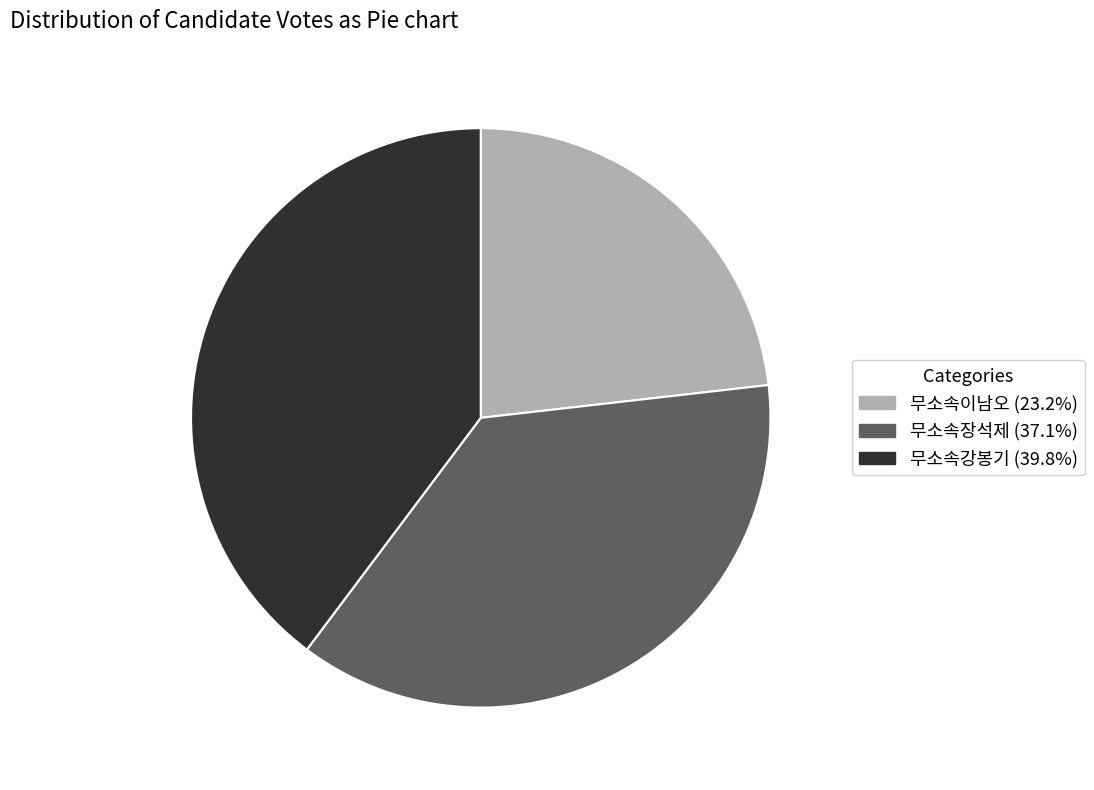

Is the sum of 무소속강봉기 (39.8%) and 무소속장석제 (37.1%) greater than half?

Yes